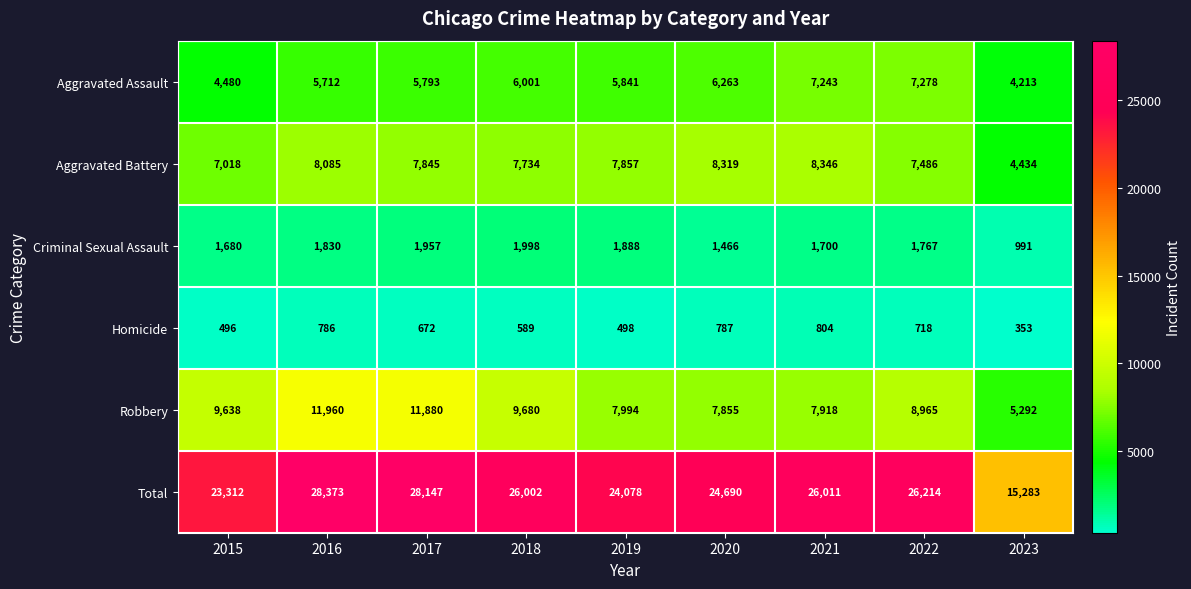

At which category is the sum across all series the highest?

2016